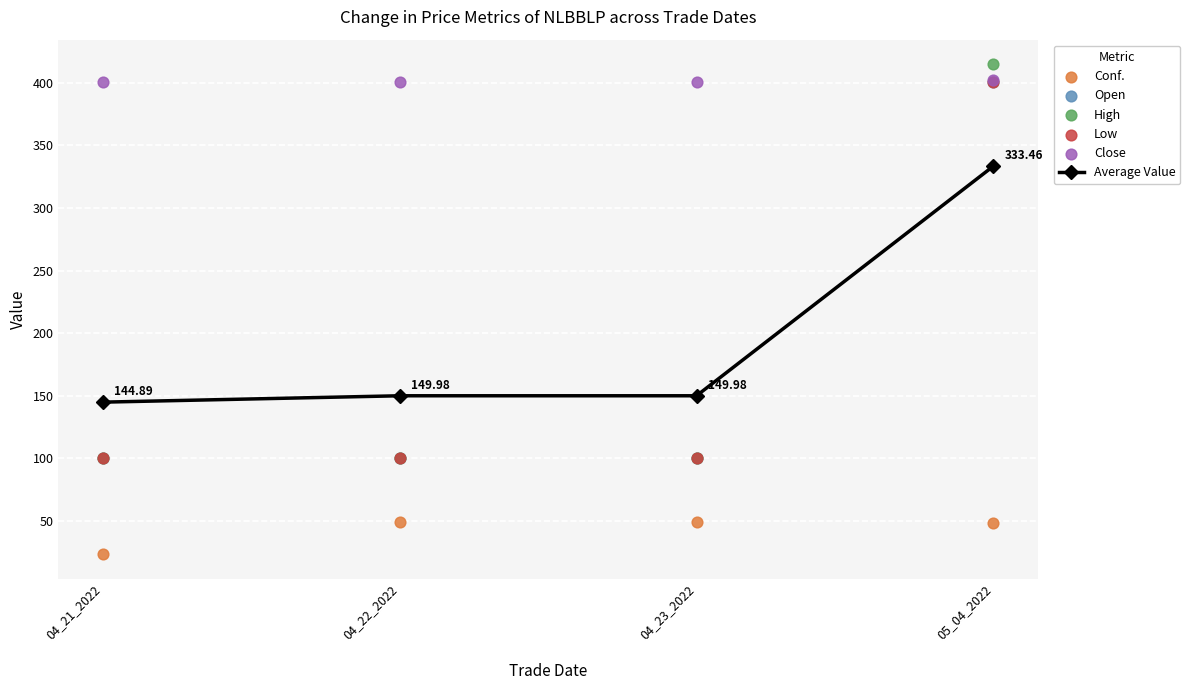

At how many categories does at least one series exceed 60?

4